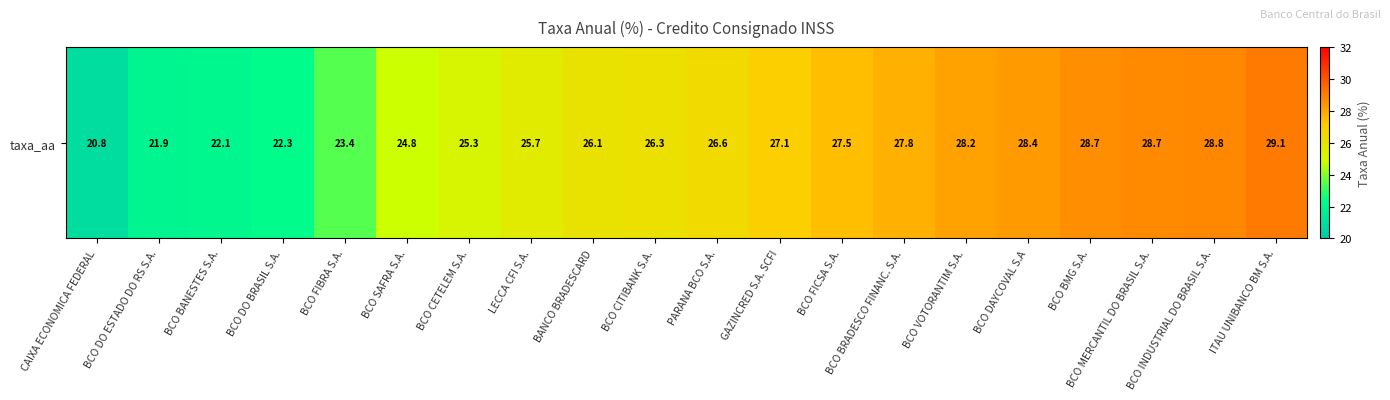

Reading left to right, extract all data points from this chart.

CAIXA ECONOMICA FEDERAL=20.8	BCO DO ESTADO DO RS S.A.=21.9	BCO BANESTES S.A.=22.1	BCO DO BRASIL S.A.=22.3	BCO FIBRA S.A.=23.4	BCO SAFRA S.A.=24.8	BCO CETELEM S.A.=25.3	LECCA CFI S.A.=25.7	BANCO BRADESCARD=26.1	BCO CITIBANK S.A.=26.3	PARANA BCO S.A.=26.6	GAZINCRED S.A. SCFI=27.1	BCO FICSA S.A.=27.5	BCO BRADESCO FINANC. S.A.=27.8	BCO VOTORANTIM S.A.=28.2	BCO DAYCOVAL S.A=28.4	BCO BMG S.A.=28.7	BCO MERCANTIL DO BRASIL S.A.=28.7	BCO INDUSTRIAL DO BRASIL S.A.=28.8	ITAU UNIBANCO BM S.A.=29.1